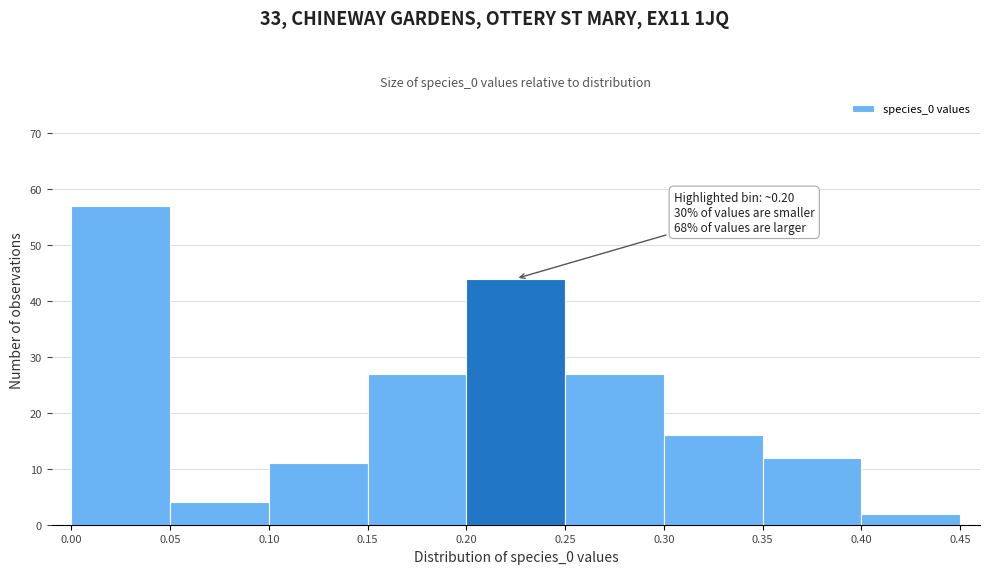

Over which range of the x-axis is the bar tallest?

0.00 to 0.05